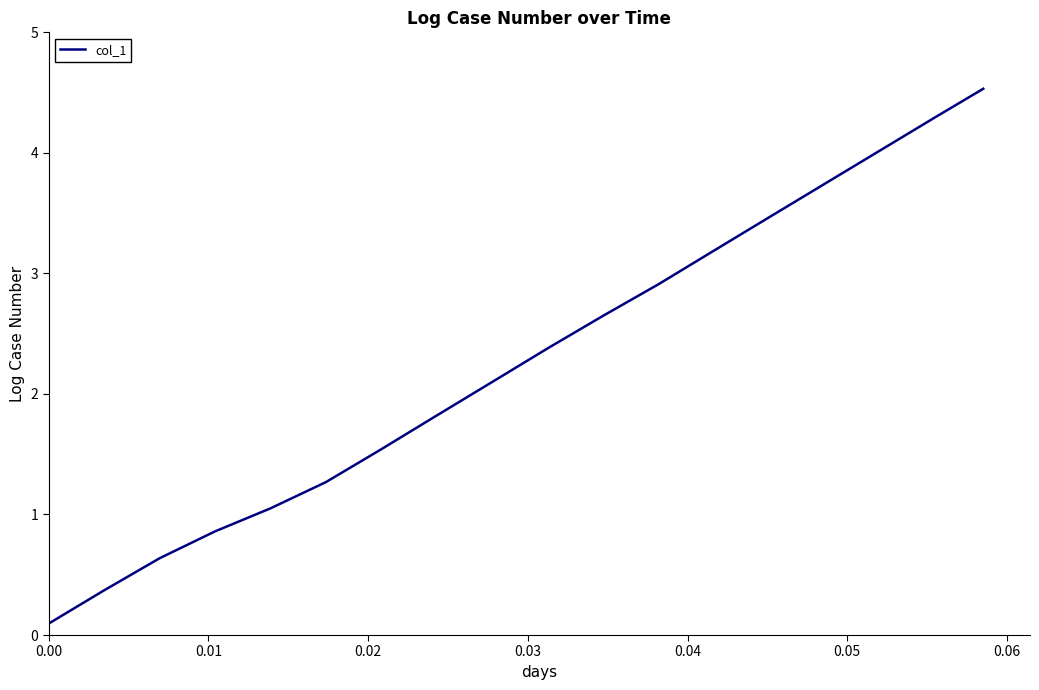

What is the difference between the maximum and minimum values?

4.4